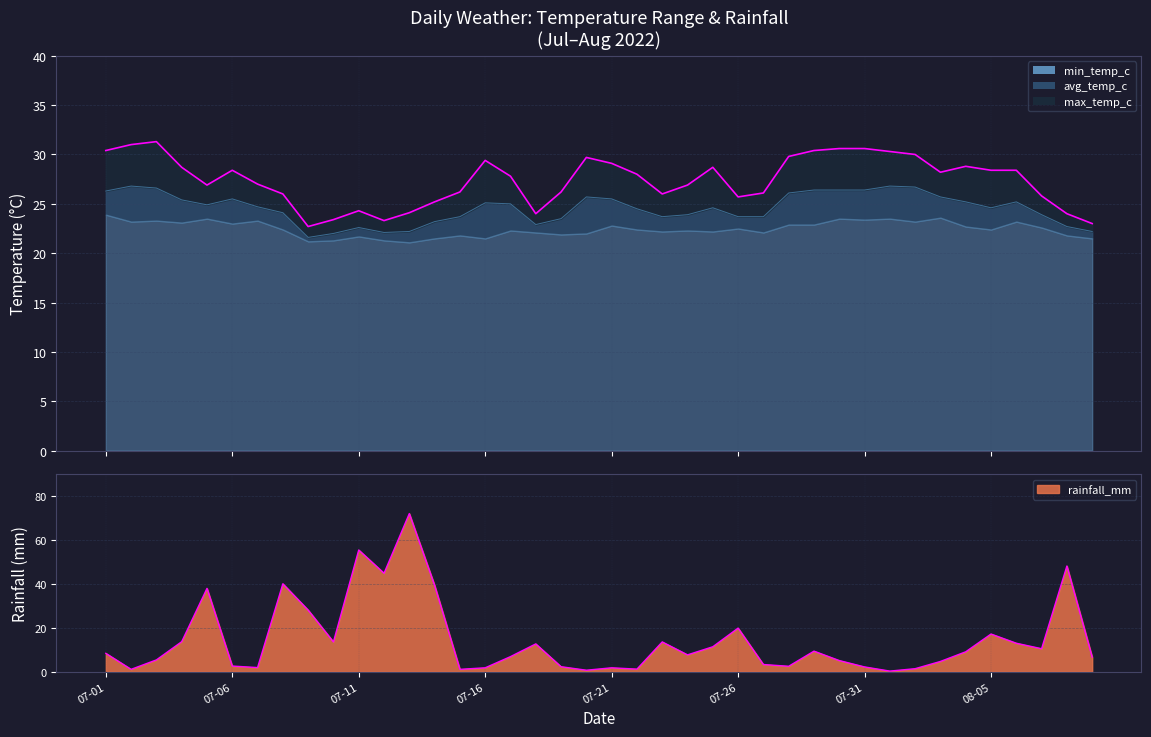

List the labels in order of rainfall_mm value, smallest first.

2022-08-01, 2022-07-20, 2022-07-02, 2022-07-15, 2022-07-22, 2022-08-02, 2022-07-16, 2022-07-21, 2022-07-07, 2022-07-31, 2022-07-19, 2022-07-28, 2022-07-06, 2022-07-27, 2022-08-03, 2022-07-30, 2022-07-03, 2022-08-09, 2022-07-17, 2022-07-24, 2022-07-01, 2022-08-04, 2022-07-29, 2022-08-07, 2022-07-25, 2022-07-18, 2022-08-06, 2022-07-10, 2022-07-23, 2022-07-04, 2022-08-05, 2022-07-26, 2022-07-09, 2022-07-05, 2022-07-14, 2022-07-08, 2022-07-12, 2022-08-08, 2022-07-11, 2022-07-13